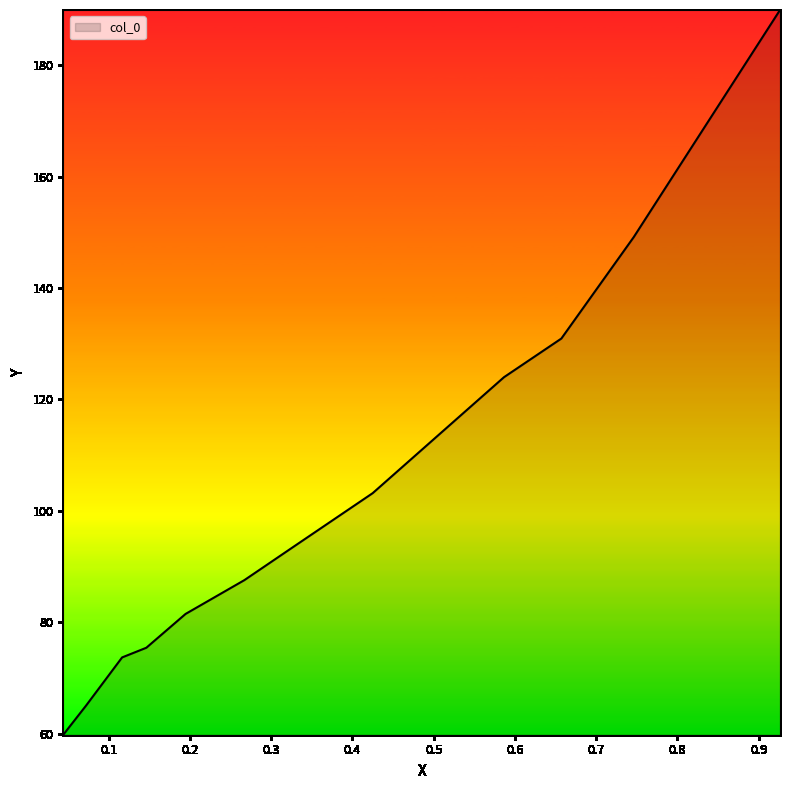

Count the number of values greater than 93.

6